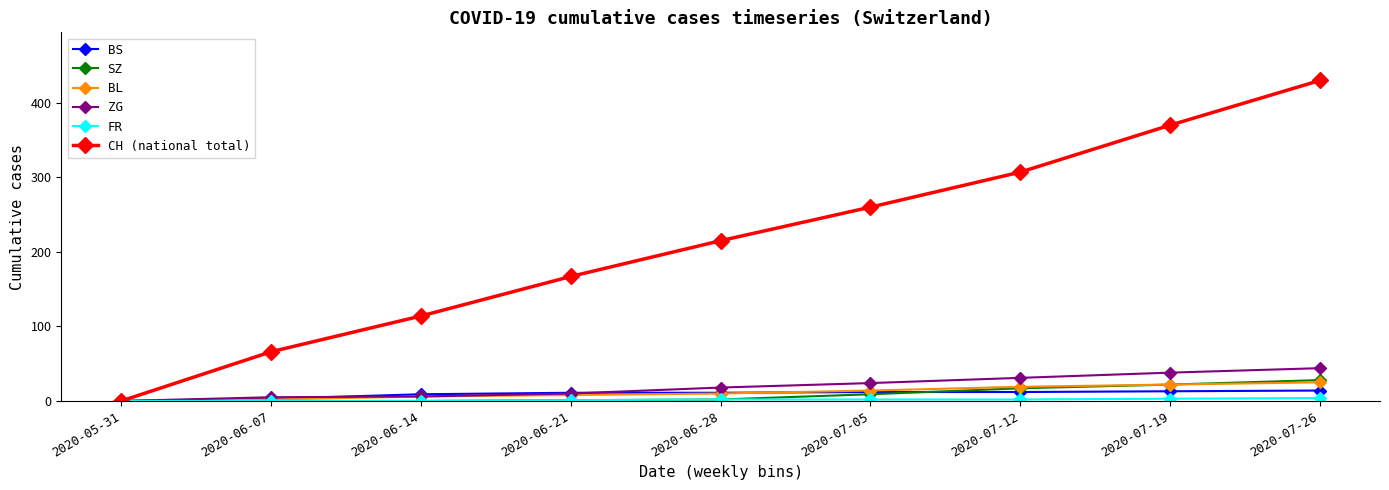

Is it true that CH (national total) equals 151 at 2020-07-26?

False